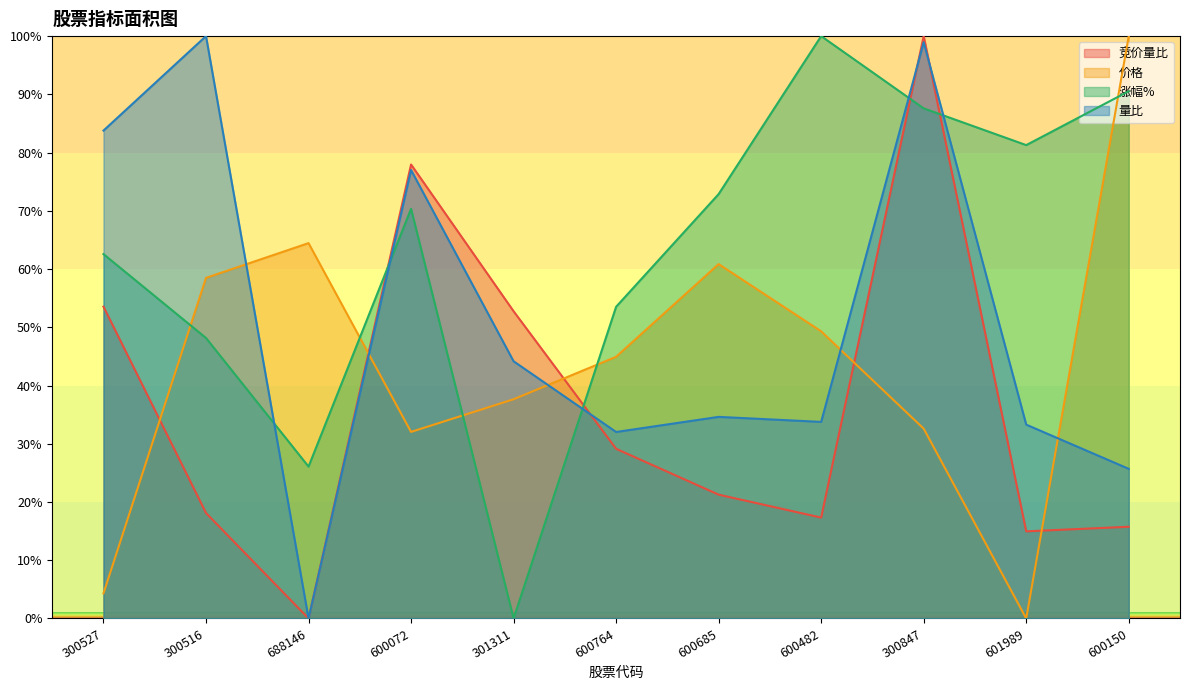

List the labels in order of 竞价量比 value, smallest first.

688146, 601989, 600150, 600482, 300516, 600685, 600764, 301311, 300527, 600072, 300847